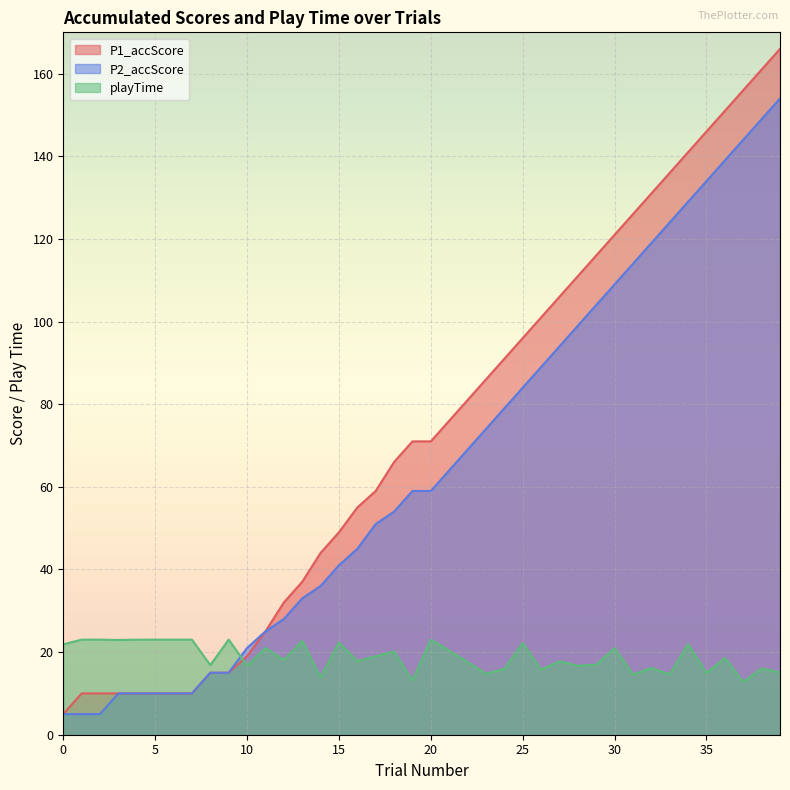

How many categories are shown in the chart?

40